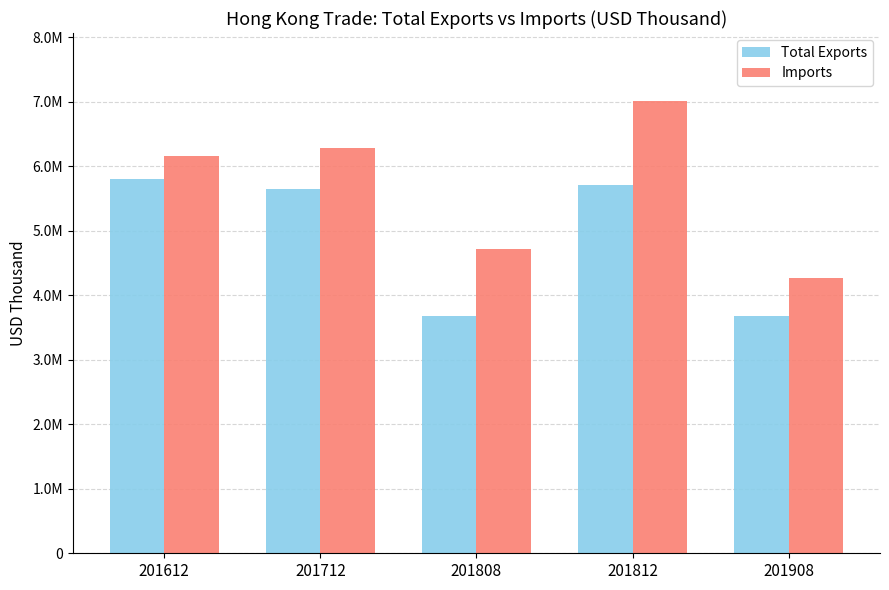

What is the value of the Imports bar at the 5th from the left?

4273300.6